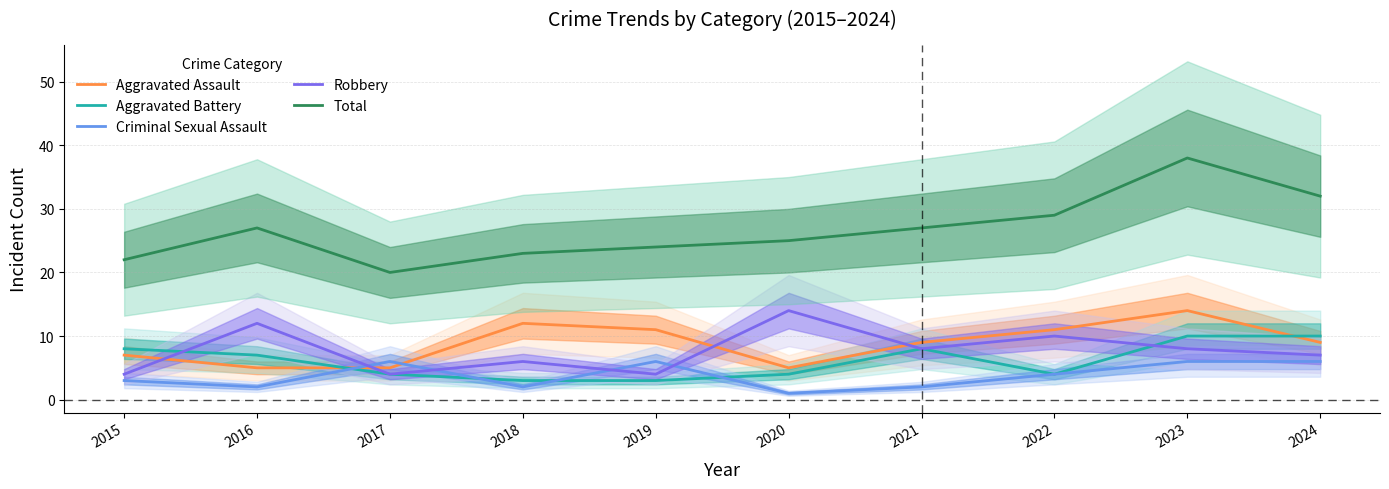

Reading right to left, transcribe all the data shown in this chart.

Aggravated Assault: 9	14	11	9	5	11	12	5	5	7
Aggravated Battery: 10	10	4	8	4	3	3	4	7	8
Criminal Sexual Assault: 6	6	4	2	1	6	2	6	2	3
Robbery: 7	8	10	8	14	4	6	4	12	4
Total: 32	38	29	27	25	24	23	20	27	22